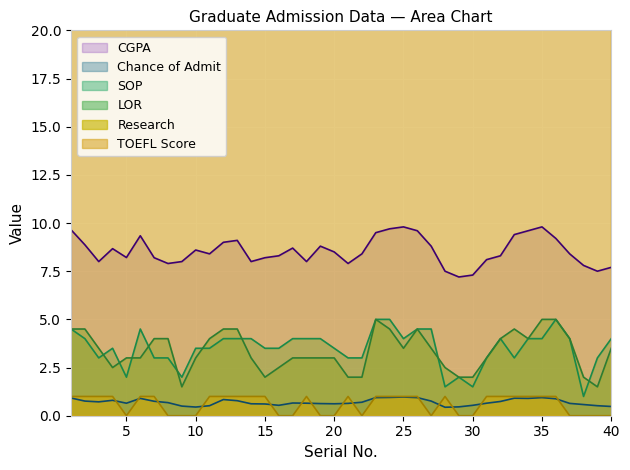

What is the value of the SOP point at the 7th from the left?

3.0